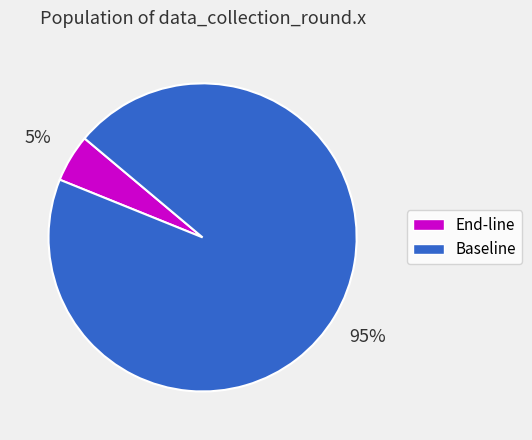

Between End-line and Baseline, which is larger?

Baseline